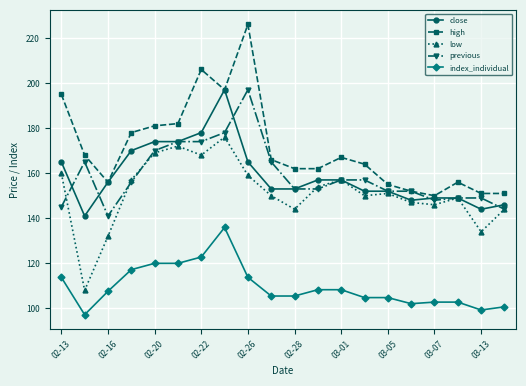

Which series has the largest range (max minus min)?

high